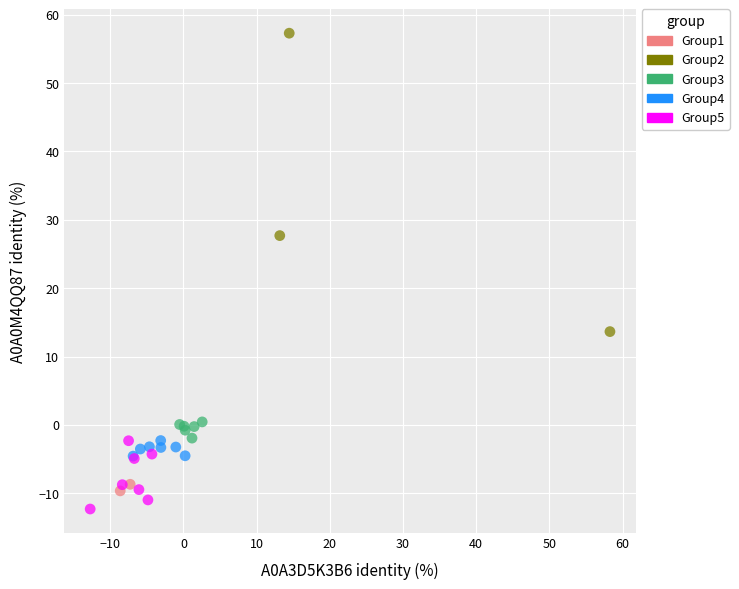

What are all the series names shown in the legend?

Group1, Group2, Group3, Group4, Group5